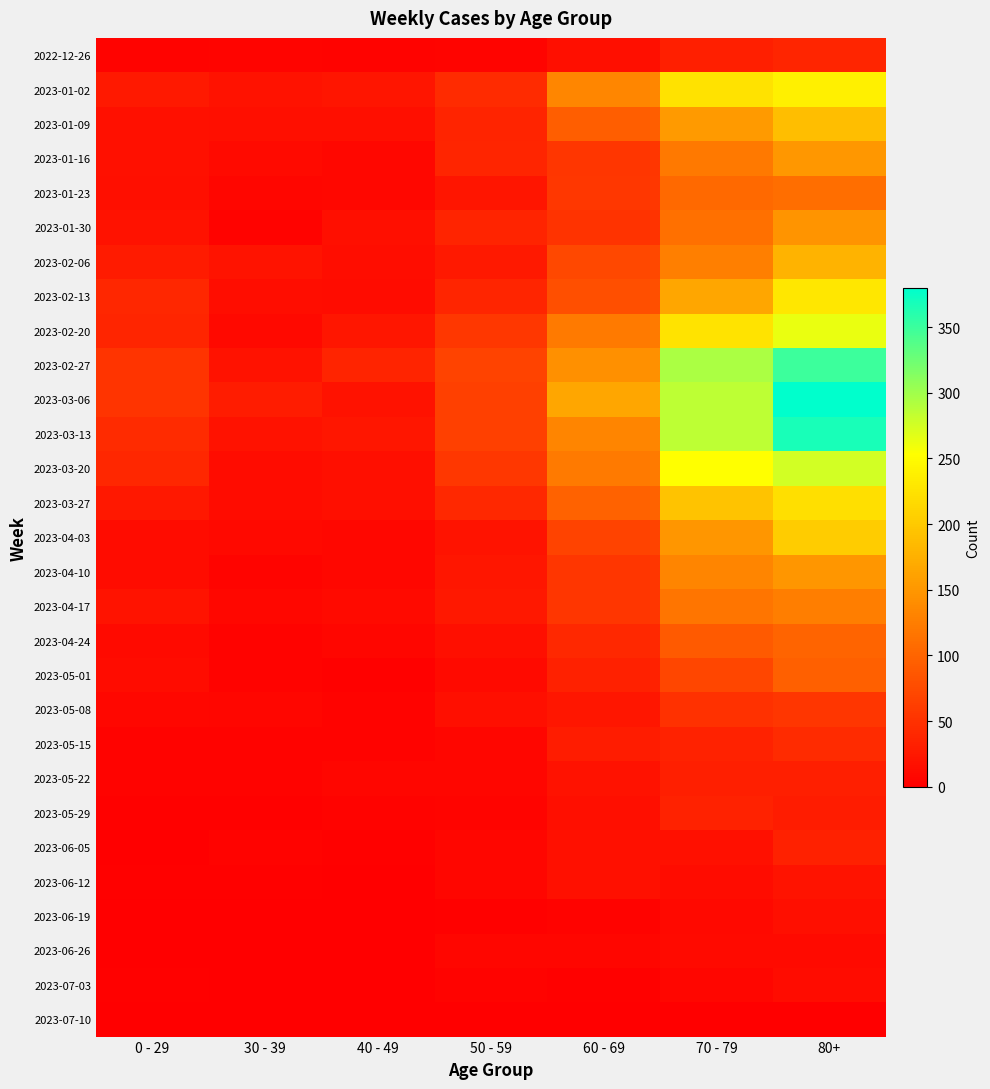

What is the difference between the highest and lowest values at 50 - 59?

68